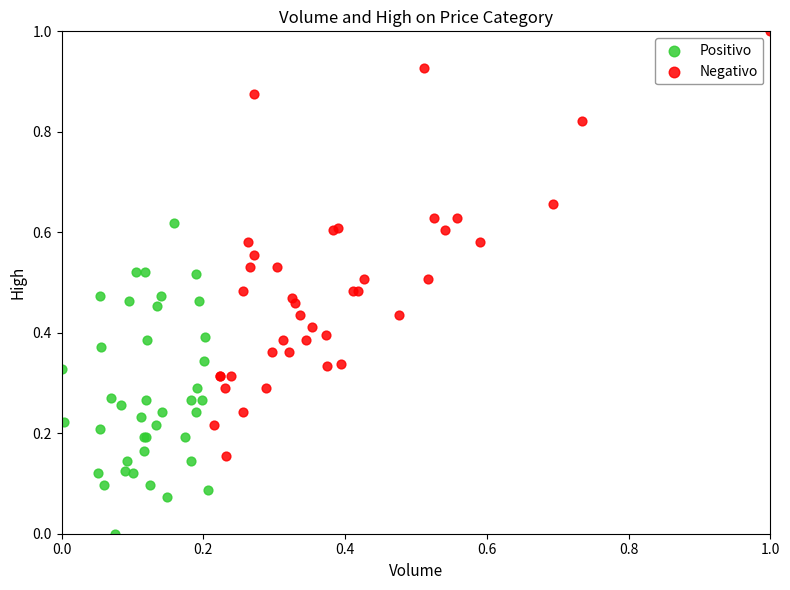

Which series reaches the minimum Y coordinate?

Positivo